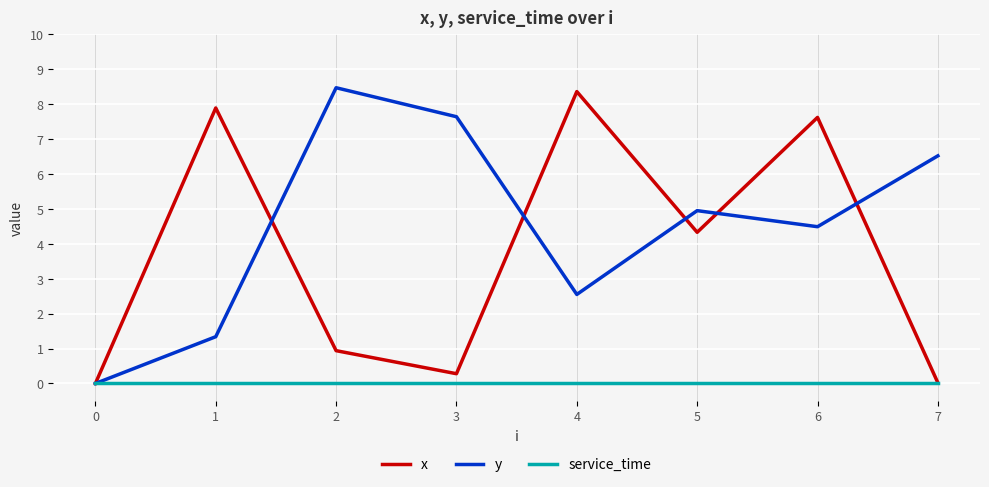

Which category has the highest value in the x series?

4